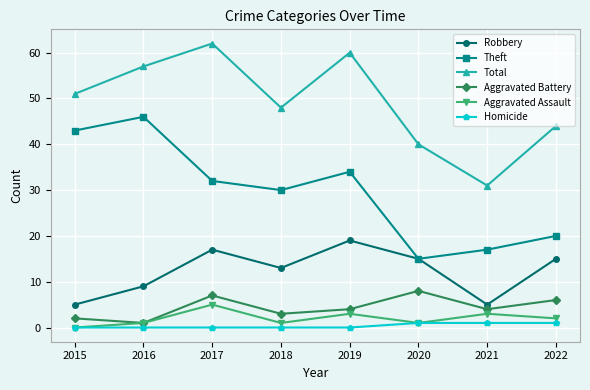

What is the difference between the maximum and minimum values in the Robbery series?

14